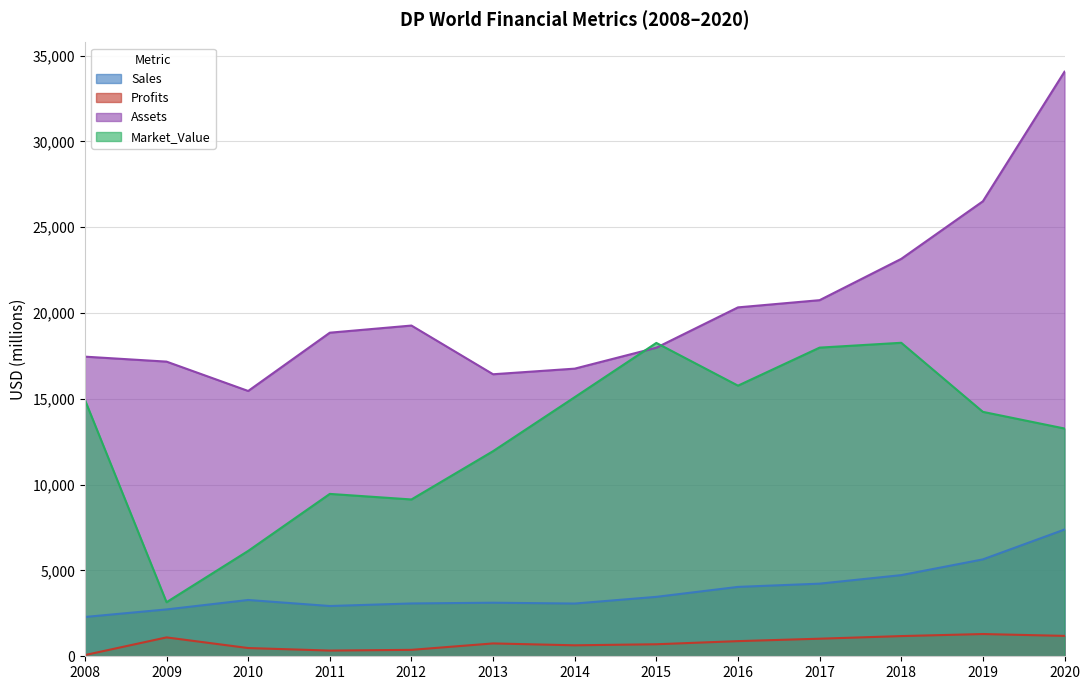

At which category does Profits reach its first local valley?

2011